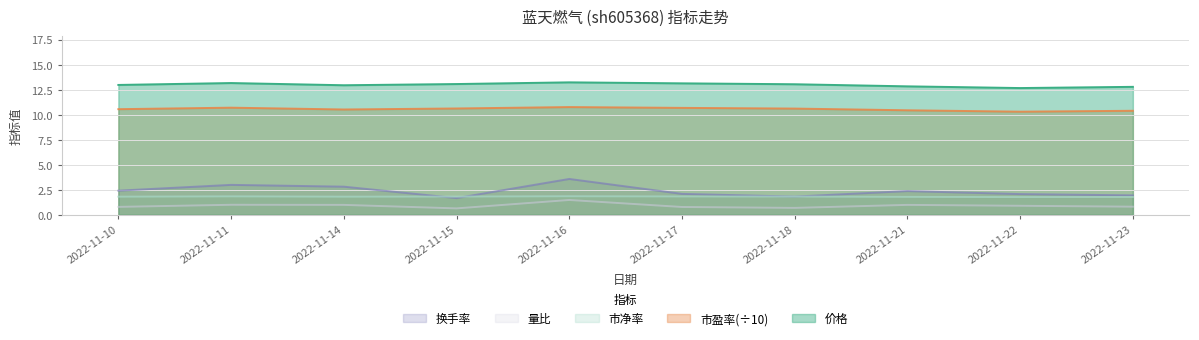

Reading left to right, list all the values displayed in this chart.

价格: 2022-11-10=13.0	2022-11-11=13.2	2022-11-14=12.9	2022-11-15=13.1	2022-11-16=13.2	2022-11-17=13.1	2022-11-18=13.0	2022-11-21=12.8	2022-11-22=12.7	2022-11-23=12.8
量比: 2022-11-10=0.8	2022-11-11=1.0	2022-11-14=1.0	2022-11-15=0.6	2022-11-16=1.5	2022-11-17=0.8	2022-11-18=0.7	2022-11-21=1.0	2022-11-22=0.9	2022-11-23=0.8
换手率: 2022-11-10=2.4	2022-11-11=3.0	2022-11-14=2.8	2022-11-15=1.7	2022-11-16=3.6	2022-11-17=2.1	2022-11-18=1.8	2022-11-21=2.4	2022-11-22=2.1	2022-11-23=1.9
市盈率: 2022-11-10=10.6	2022-11-11=10.7	2022-11-14=10.5	2022-11-15=10.6	2022-11-16=10.8	2022-11-17=10.7	2022-11-18=10.6	2022-11-21=10.4	2022-11-22=10.3	2022-11-23=10.4
市净率: 2022-11-10=1.8	2022-11-11=1.8	2022-11-14=1.8	2022-11-15=1.8	2022-11-16=1.9	2022-11-17=1.8	2022-11-18=1.8	2022-11-21=1.8	2022-11-22=1.8	2022-11-23=1.8